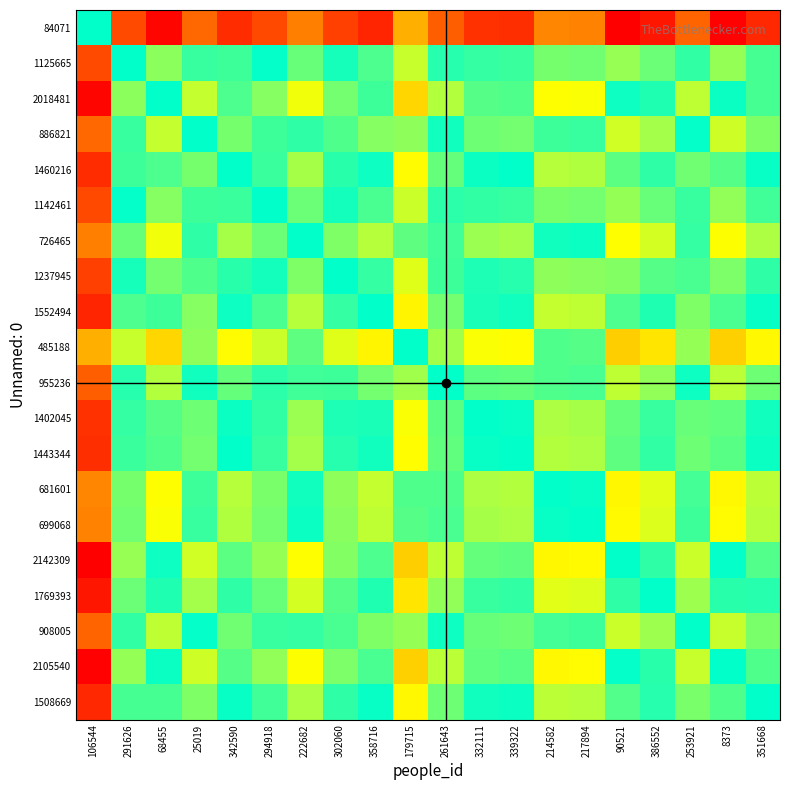

Reading left to right, transcribe all the data shown in this chart.

84071: 106544=0.5	291626=0.1	68455=0.0	25019=0.1	342590=0.1	294918=0.1	222682=0.2	302060=0.1	358716=0.0	179715=0.2	261643=0.1	332111=0.1	339322=0.1	214582=0.2	217894=0.2	90521=0.0	386552=0.0	253921=0.1	8373=0.0	351668=0.1
1125665: 106544=0.9	291626=0.5	68455=0.4	25019=0.5	342590=0.5	294918=0.5	222682=0.6	302060=0.5	358716=0.5	179715=0.6	261643=0.5	332111=0.5	339322=0.5	214582=0.6	217894=0.6	90521=0.4	386552=0.4	253921=0.5	8373=0.4	351668=0.5
2018481: 106544=1.0	291626=0.6	68455=0.5	25019=0.6	342590=0.5	294918=0.6	222682=0.7	302060=0.6	358716=0.5	179715=0.7	261643=0.6	332111=0.6	339322=0.6	214582=0.7	217894=0.7	90521=0.5	386552=0.5	253921=0.6	8373=0.5	351668=0.5
886821: 106544=0.9	291626=0.5	68455=0.4	25019=0.5	342590=0.4	294918=0.5	222682=0.5	302060=0.4	358716=0.4	179715=0.6	261643=0.5	332111=0.4	339322=0.4	214582=0.5	217894=0.5	90521=0.4	386552=0.4	253921=0.5	8373=0.4	351668=0.4
1460216: 106544=0.9	291626=0.5	68455=0.5	25019=0.6	342590=0.5	294918=0.5	222682=0.6	302060=0.5	358716=0.5	179715=0.7	261643=0.6	332111=0.5	339322=0.5	214582=0.6	217894=0.6	90521=0.4	386552=0.5	253921=0.6	8373=0.4	351668=0.5
1142461: 106544=0.9	291626=0.5	68455=0.4	25019=0.5	342590=0.5	294918=0.5	222682=0.6	302060=0.5	358716=0.5	179715=0.6	261643=0.5	332111=0.5	339322=0.5	214582=0.6	217894=0.6	90521=0.4	386552=0.4	253921=0.5	8373=0.4	351668=0.5
726465: 106544=0.8	291626=0.4	68455=0.3	25019=0.5	342590=0.4	294918=0.4	222682=0.5	302060=0.4	358716=0.4	179715=0.6	261643=0.5	332111=0.4	339322=0.4	214582=0.5	217894=0.5	90521=0.3	386552=0.4	253921=0.5	8373=0.3	351668=0.4
1237945: 106544=0.9	291626=0.5	68455=0.4	25019=0.6	342590=0.5	294918=0.5	222682=0.6	302060=0.5	358716=0.5	179715=0.6	261643=0.5	332111=0.5	339322=0.5	214582=0.6	217894=0.6	90521=0.4	386552=0.4	253921=0.5	8373=0.4	351668=0.5
1552494: 106544=1.0	291626=0.5	68455=0.5	25019=0.6	342590=0.5	294918=0.5	222682=0.6	302060=0.5	358716=0.5	179715=0.7	261643=0.6	332111=0.5	339322=0.5	214582=0.6	217894=0.6	90521=0.5	386552=0.5	253921=0.6	8373=0.5	351668=0.5
485188: 106544=0.8	291626=0.4	68455=0.3	25019=0.4	342590=0.3	294918=0.4	222682=0.4	302060=0.4	358716=0.3	179715=0.5	261643=0.4	332111=0.3	339322=0.3	214582=0.4	217894=0.4	90521=0.3	386552=0.3	253921=0.4	8373=0.3	351668=0.3
955236: 106544=0.9	291626=0.5	68455=0.4	25019=0.5	342590=0.4	294918=0.5	222682=0.5	302060=0.5	358716=0.4	179715=0.6	261643=0.5	332111=0.4	339322=0.4	214582=0.6	217894=0.5	90521=0.4	386552=0.4	253921=0.5	8373=0.4	351668=0.4
1402045: 106544=0.9	291626=0.5	68455=0.4	25019=0.6	342590=0.5	294918=0.5	222682=0.6	302060=0.5	358716=0.5	179715=0.7	261643=0.6	332111=0.5	339322=0.5	214582=0.6	217894=0.6	90521=0.4	386552=0.5	253921=0.6	8373=0.4	351668=0.5
1443344: 106544=0.9	291626=0.5	68455=0.4	25019=0.6	342590=0.5	294918=0.5	222682=0.6	302060=0.5	358716=0.5	179715=0.7	261643=0.6	332111=0.5	339322=0.5	214582=0.6	217894=0.6	90521=0.4	386552=0.5	253921=0.6	8373=0.4	351668=0.5
681601: 106544=0.8	291626=0.4	68455=0.3	25019=0.5	342590=0.4	294918=0.4	222682=0.5	302060=0.4	358716=0.4	179715=0.6	261643=0.4	332111=0.4	339322=0.4	214582=0.5	217894=0.5	90521=0.3	386552=0.4	253921=0.5	8373=0.3	351668=0.4
699068: 106544=0.8	291626=0.4	68455=0.3	25019=0.5	342590=0.4	294918=0.4	222682=0.5	302060=0.4	358716=0.4	179715=0.6	261643=0.5	332111=0.4	339322=0.4	214582=0.5	217894=0.5	90521=0.3	386552=0.4	253921=0.5	8373=0.3	351668=0.4
2142309: 106544=1.0	291626=0.6	68455=0.5	25019=0.6	342590=0.6	294918=0.6	222682=0.7	302060=0.6	358716=0.5	179715=0.7	261643=0.6	332111=0.6	339322=0.6	214582=0.7	217894=0.7	90521=0.5	386552=0.5	253921=0.6	8373=0.5	351668=0.6
1769393: 106544=1.0	291626=0.6	68455=0.5	25019=0.6	342590=0.5	294918=0.6	222682=0.6	302060=0.6	358716=0.5	179715=0.7	261643=0.6	332111=0.5	339322=0.5	214582=0.6	217894=0.6	90521=0.5	386552=0.5	253921=0.6	8373=0.5	351668=0.5
908005: 106544=0.9	291626=0.5	68455=0.4	25019=0.5	342590=0.4	294918=0.5	222682=0.5	302060=0.5	358716=0.4	179715=0.6	261643=0.5	332111=0.4	339322=0.4	214582=0.5	217894=0.5	90521=0.4	386552=0.4	253921=0.5	8373=0.4	351668=0.4
2105540: 106544=1.0	291626=0.6	68455=0.5	25019=0.6	342590=0.6	294918=0.6	222682=0.7	302060=0.6	358716=0.5	179715=0.7	261643=0.6	332111=0.6	339322=0.6	214582=0.7	217894=0.7	90521=0.5	386552=0.5	253921=0.6	8373=0.5	351668=0.6
1508669: 106544=0.9	291626=0.5	68455=0.5	25019=0.6	342590=0.5	294918=0.5	222682=0.6	302060=0.5	358716=0.5	179715=0.7	261643=0.6	332111=0.5	339322=0.5	214582=0.6	217894=0.6	90521=0.4	386552=0.5	253921=0.6	8373=0.4	351668=0.5